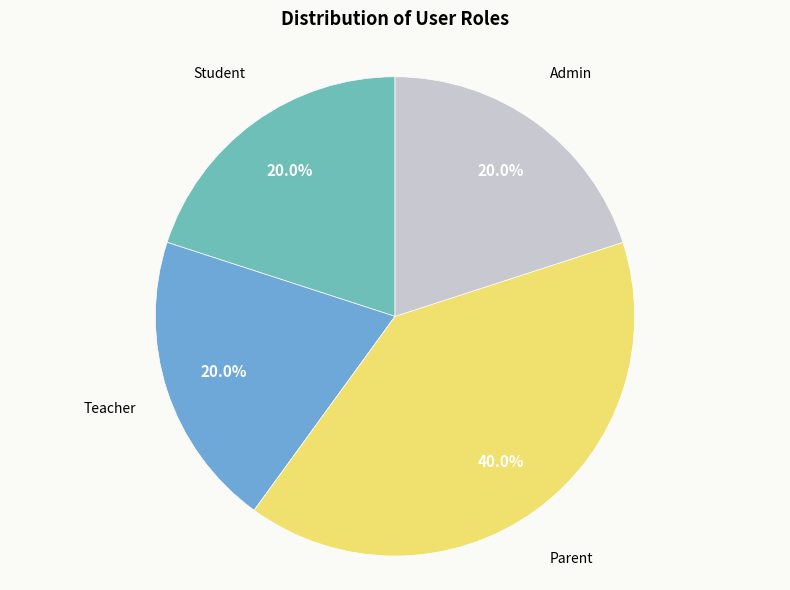

Is there any slice that represents more than half of the pie?

No